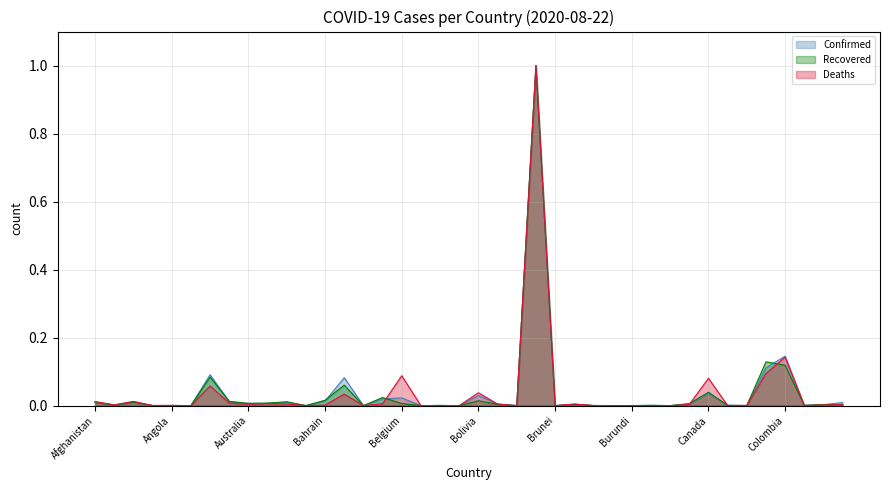

The Recovered series shows 0.0 at Armenia. True or false?

False